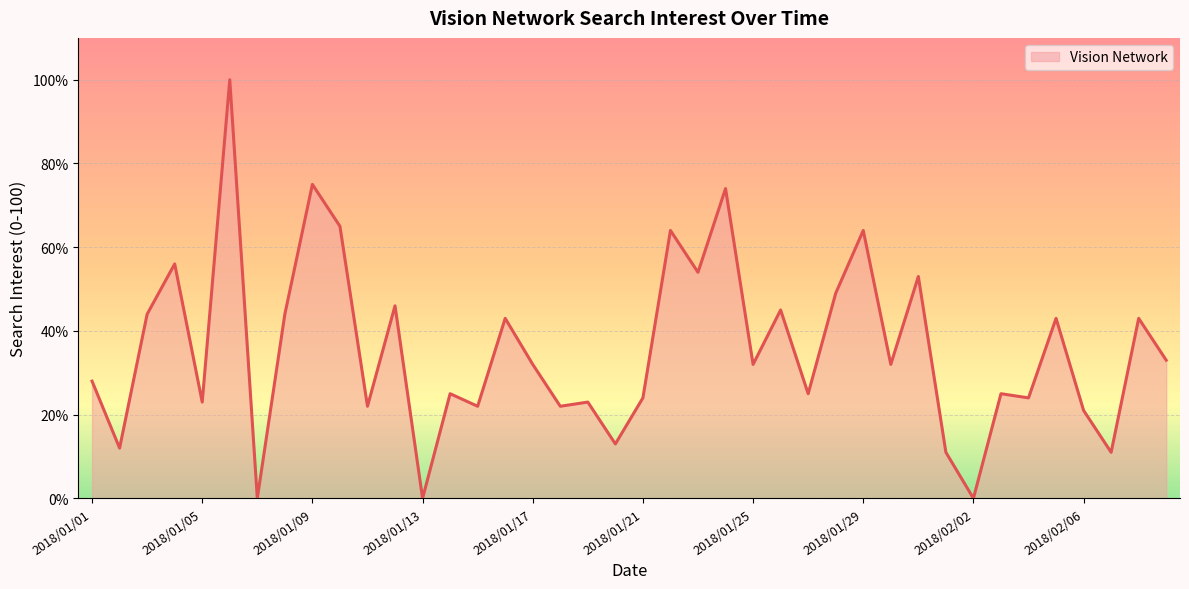

Does the chart display data point markers on the line(s)?

No